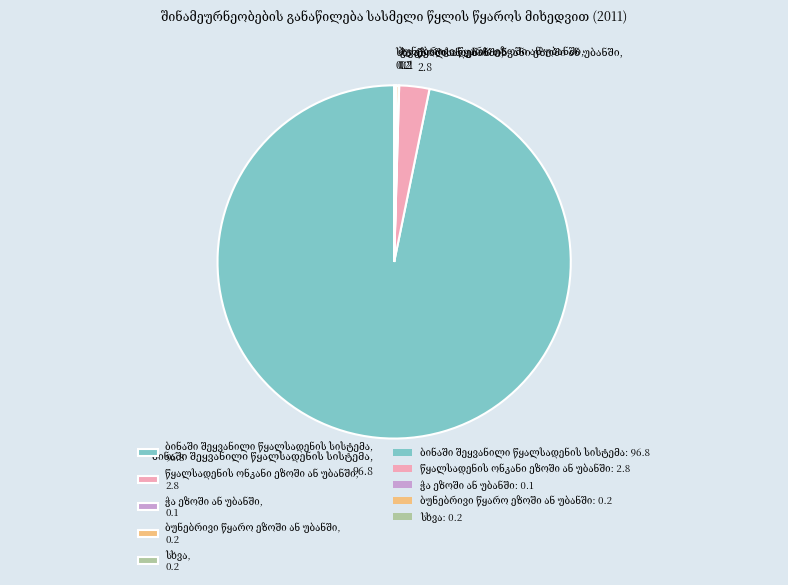

Does any single category account for the majority?

Yes